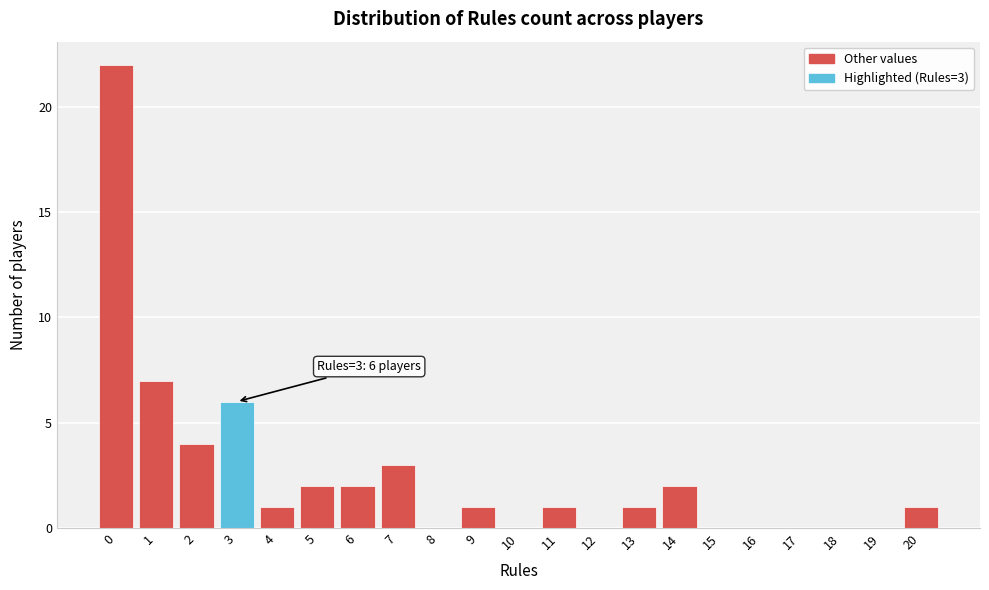

Reading left to right, extract all data points from this chart.

0=22	1=7	2=4	3=6	4=1	5=2	6=2	7=3	8=0	9=1	10=0	11=1	12=0	13=1	14=2	15=0	16=0	17=0	18=0	19=0	20=1